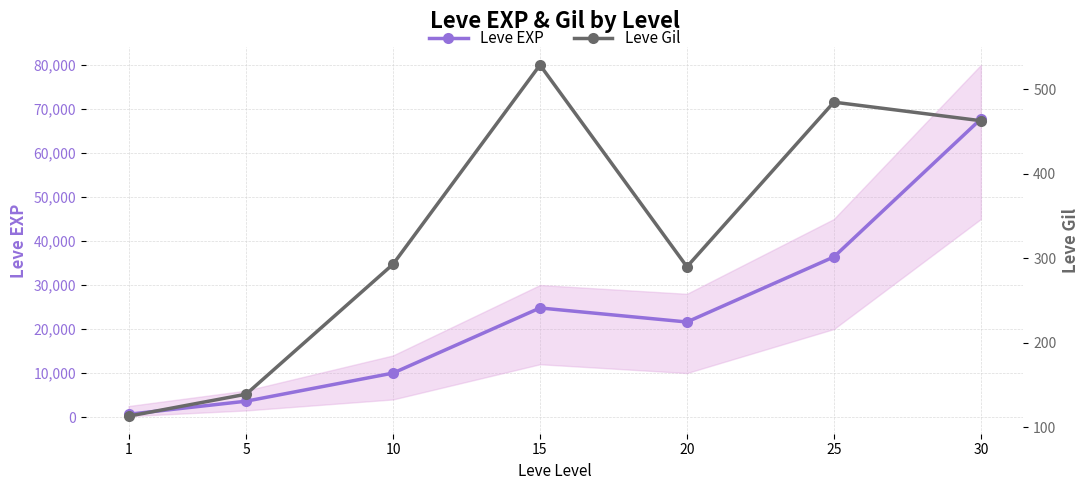

Which has a higher value, 20 or 5?

20